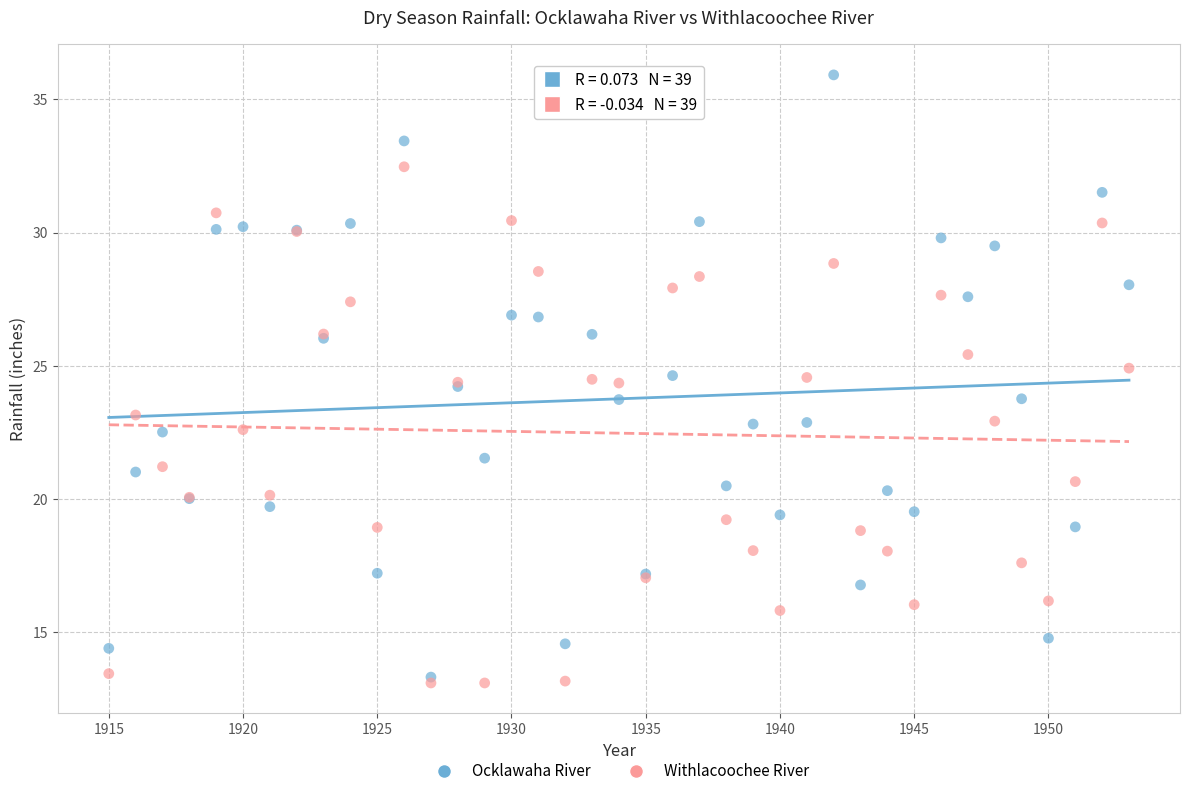

What are all the series names shown in the legend?

Ocklawaha River, Withlacoochee River